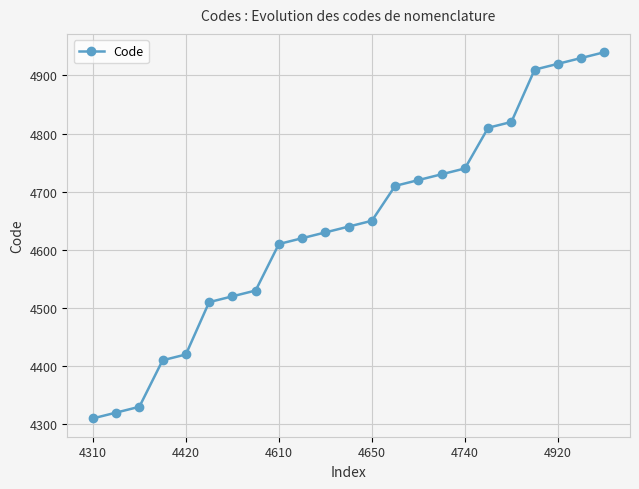

True or false: the data has more than 2 interior local peaks.

False